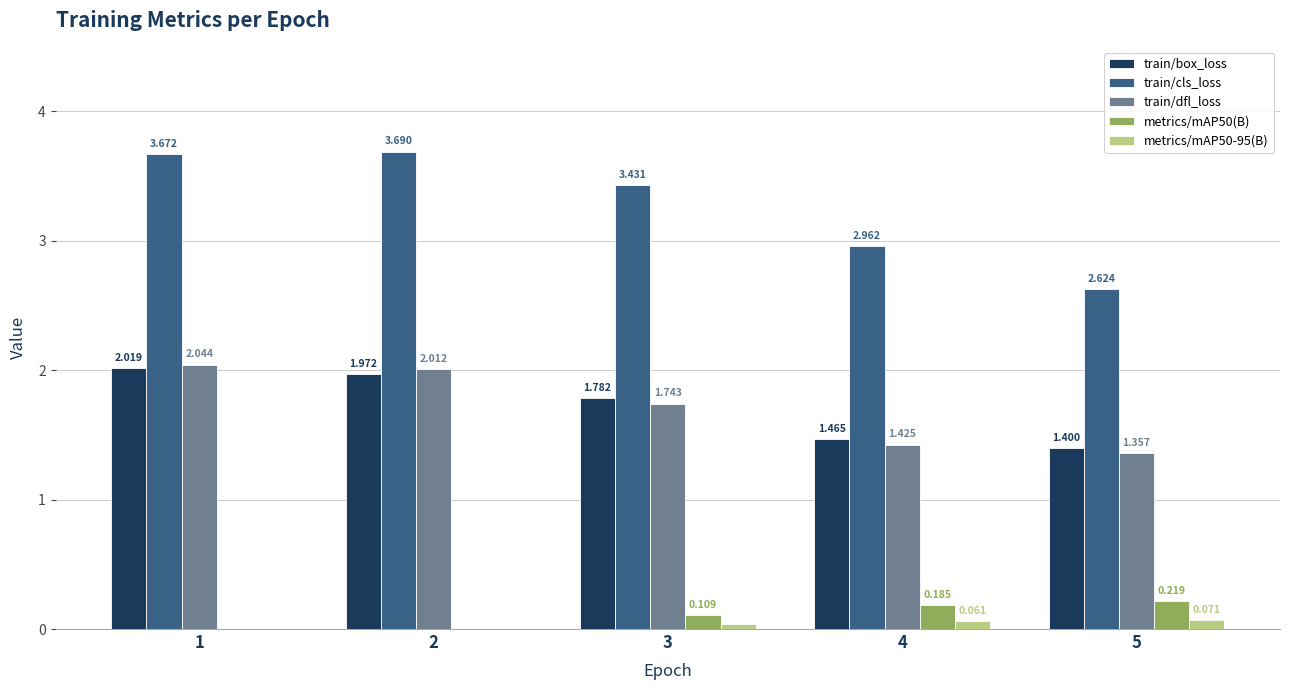

Between 3 and 4, which series saw the biggest shift?

train/cls_loss